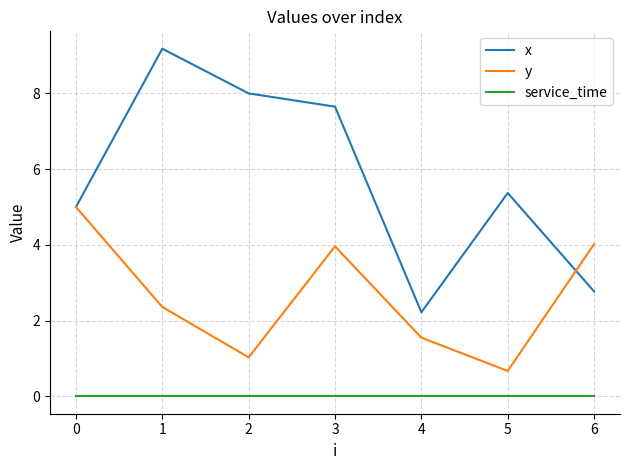

What is the minimum value for x?

2.2